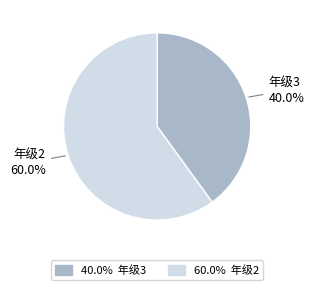

Do 年级2 and 年级3 together represent more than half of the pie?

Yes